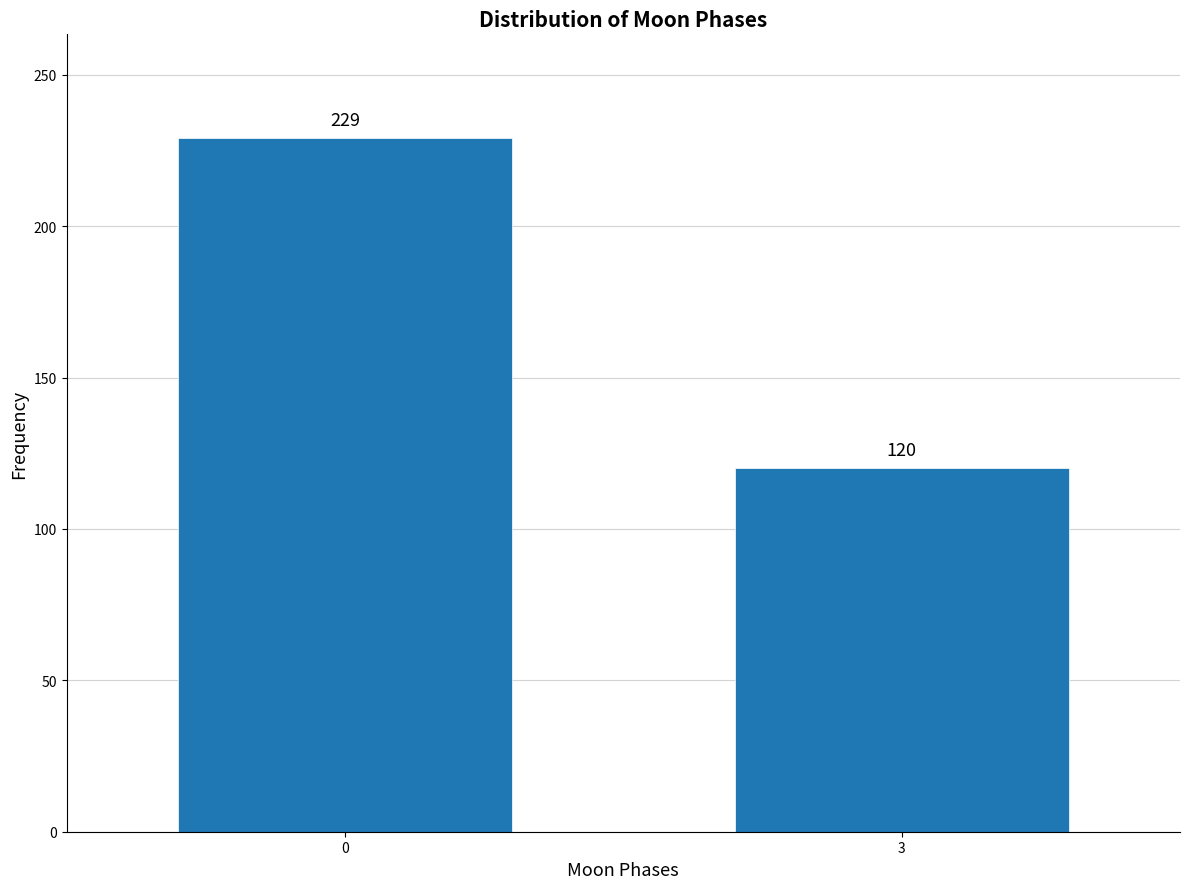

Reading left to right, transcribe all the data shown in this chart.

229	120